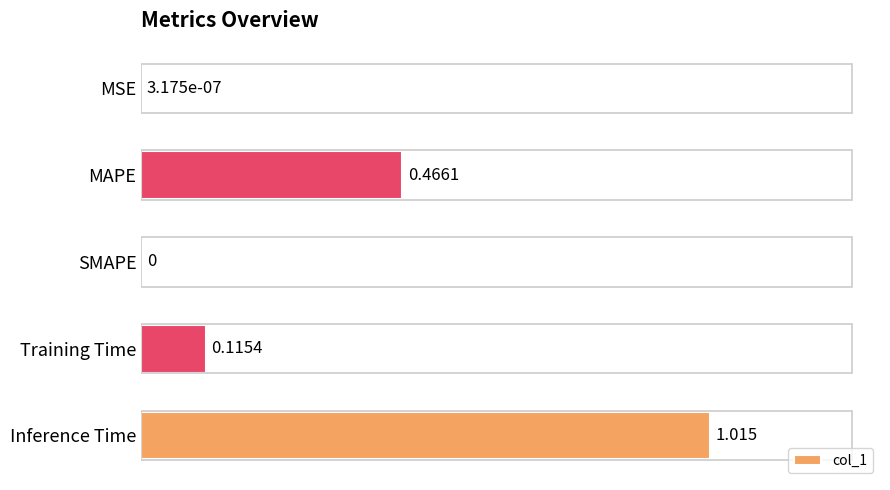

Which has a higher value, SMAPE or MAPE?

MAPE